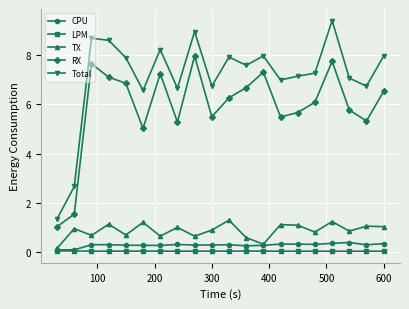

What is the value of the RX point at the 14th from the left?

5.5